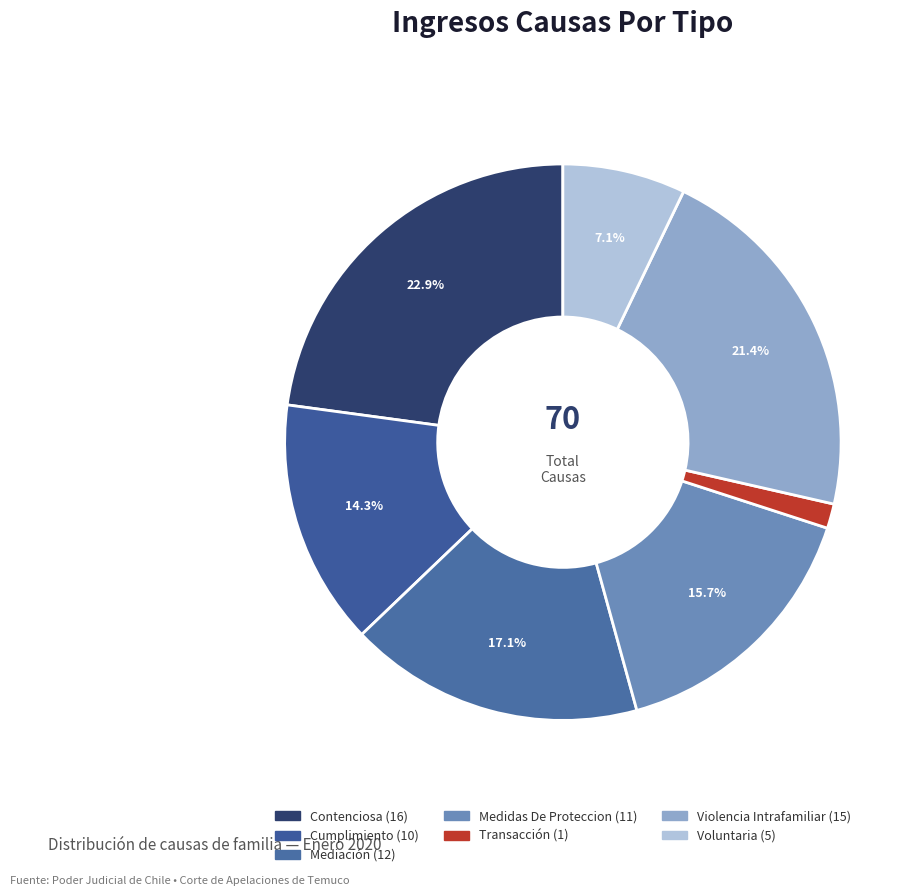

Combined, what portion of the pie is Transacción and Contenciosa?

24.3%